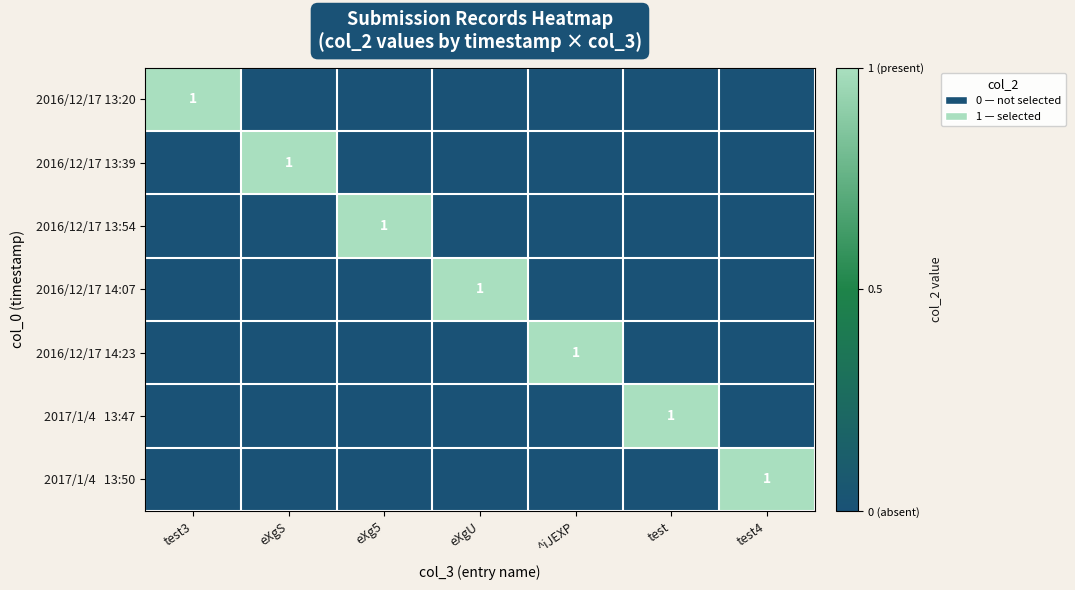

The value of 2016/12/17 13:20 at test3 is 0. True or false?

False